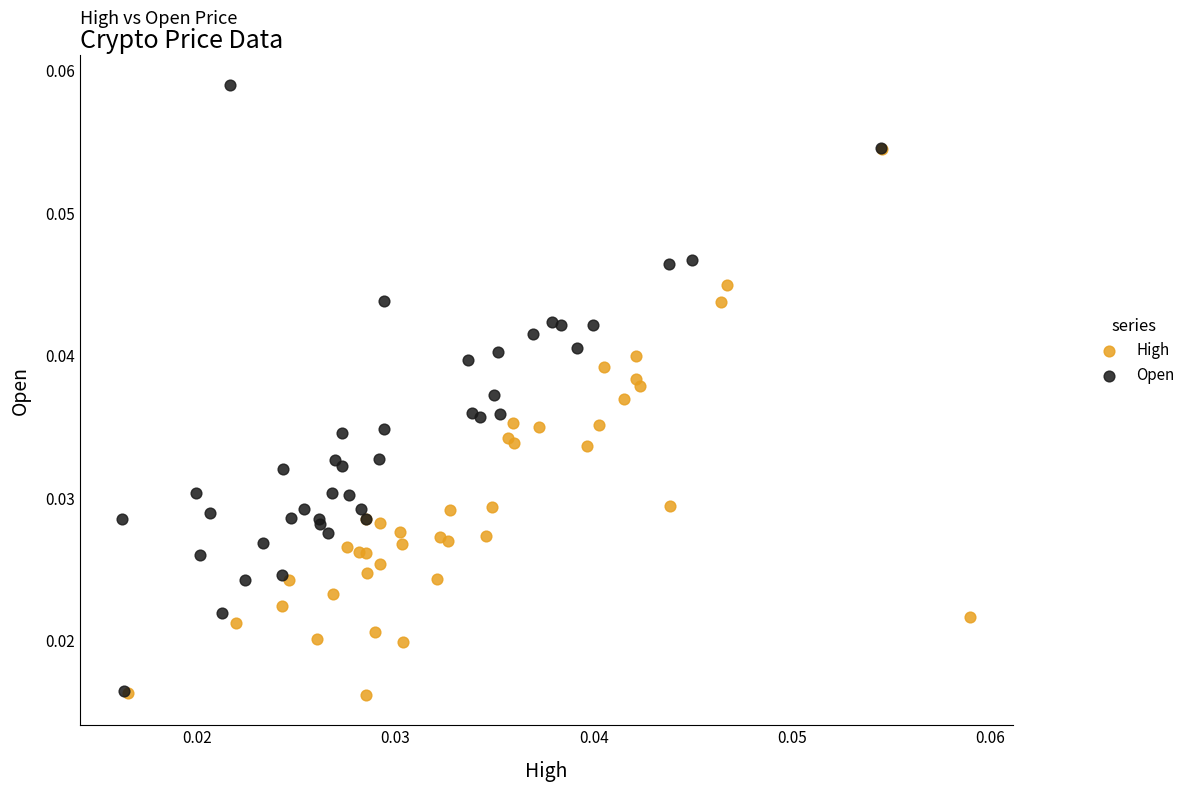

Which series has the widest spread of Y values?

Open